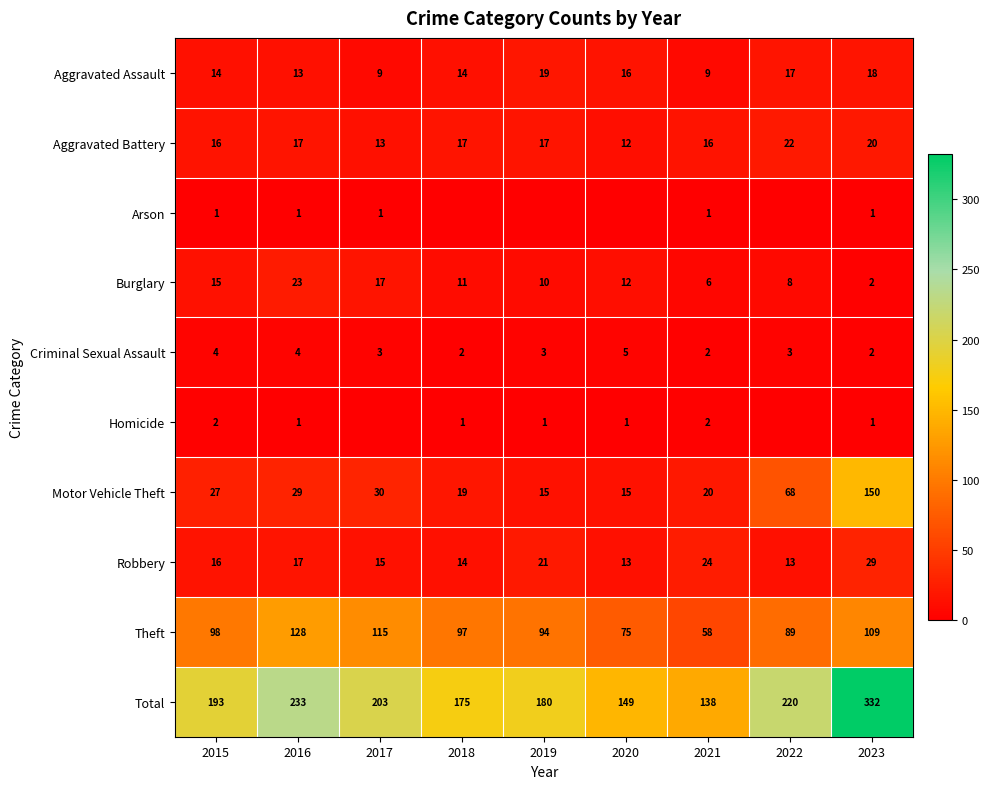

Where is Motor Vehicle Theft nearest to the value 82?

2022